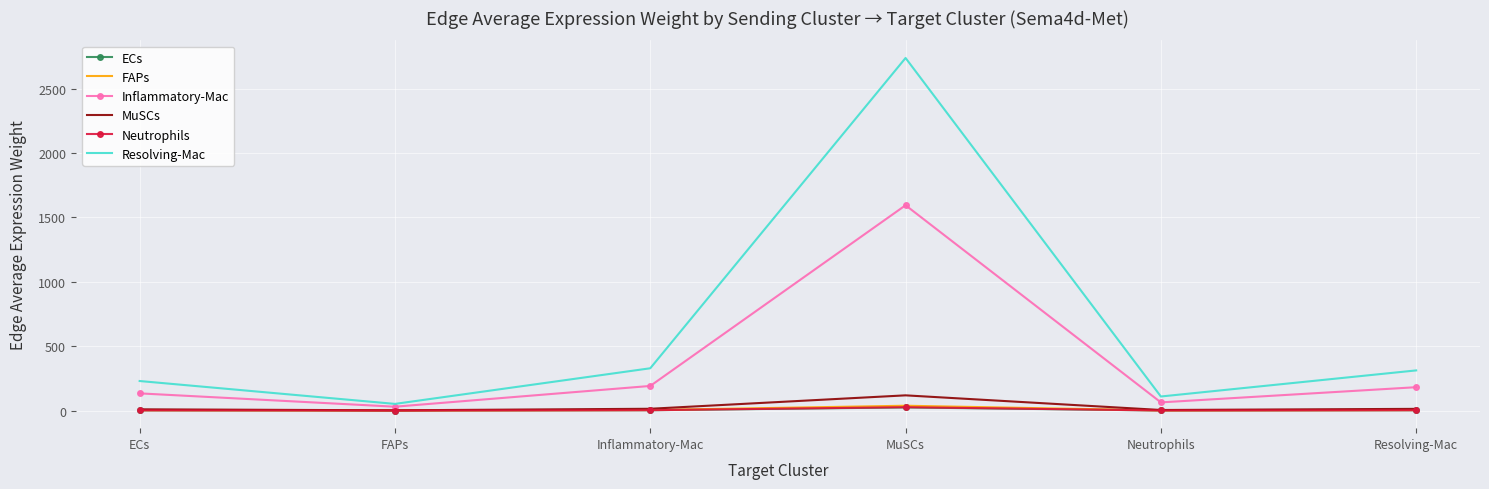

Which label corresponds to the largest value in the chart?

MuSCs